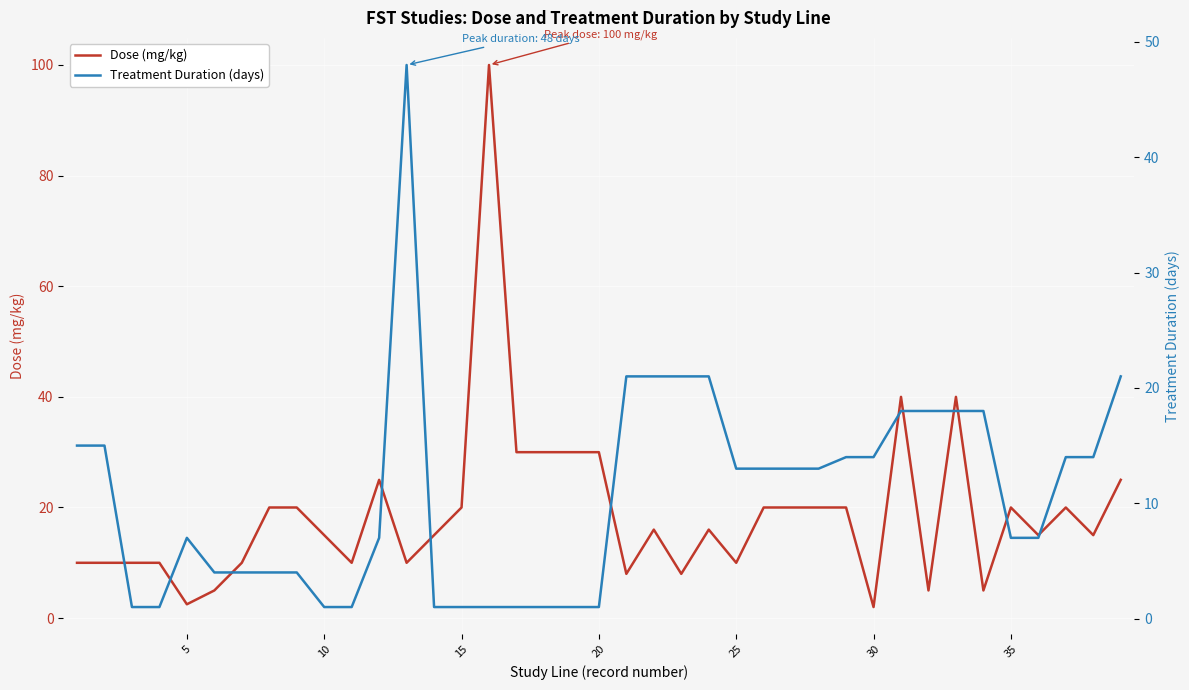

What is the maximum value for Dose (mg/kg)?

100.0